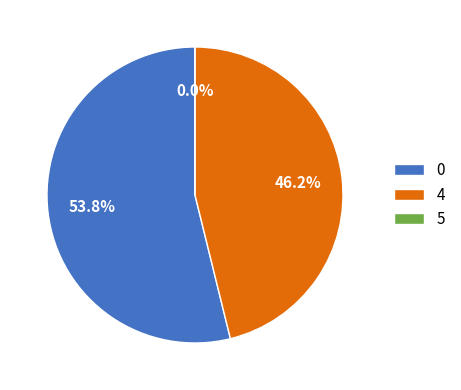

Approximately how many times larger is the value at 4 compared to 0?

0.9